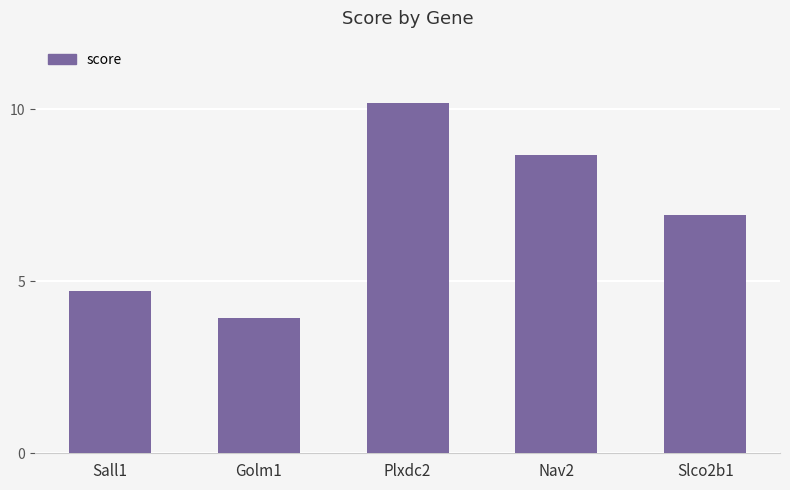

At which category does the chart reach its minimum across all series?

Golm1